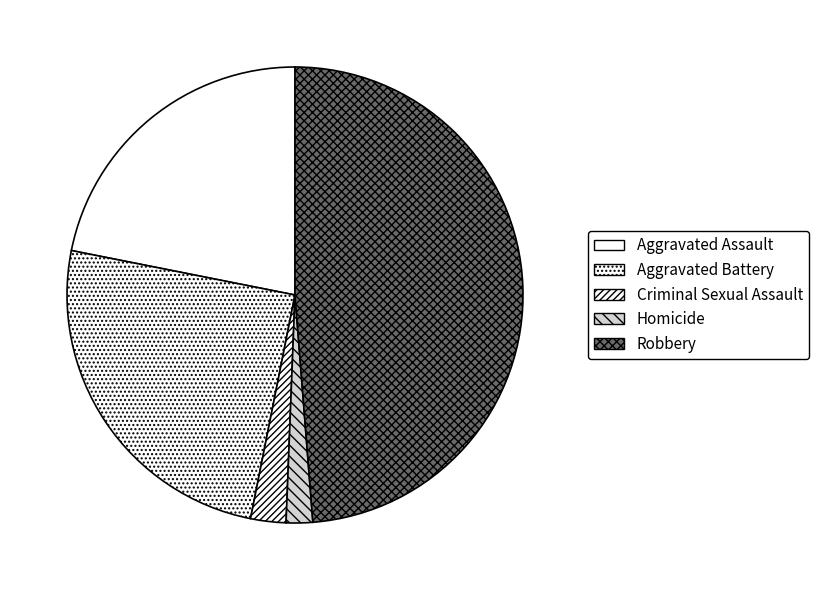

Does any single category account for the majority?

No